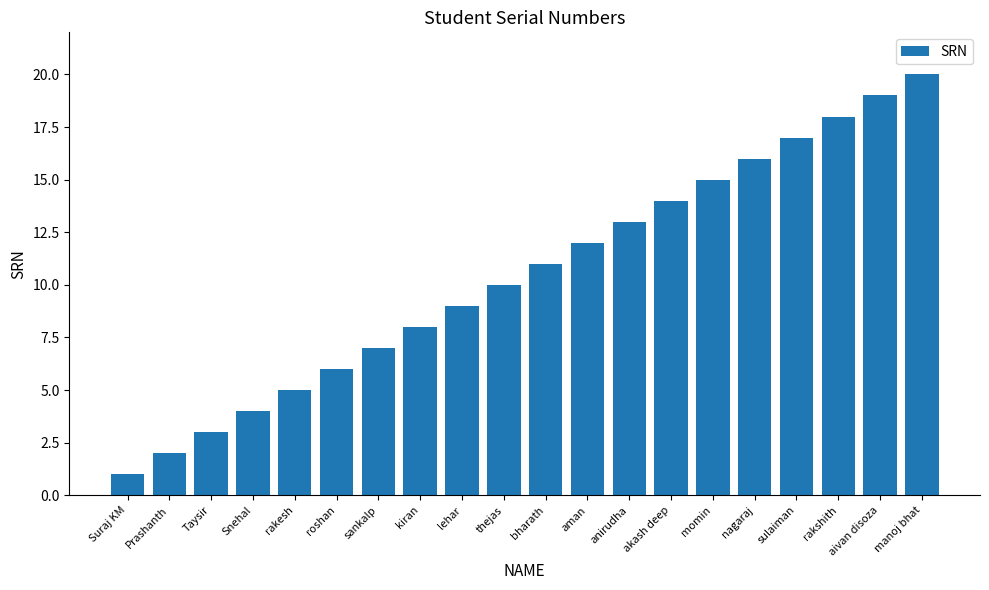

Which has a higher value, rakesh or rakshith?

rakshith